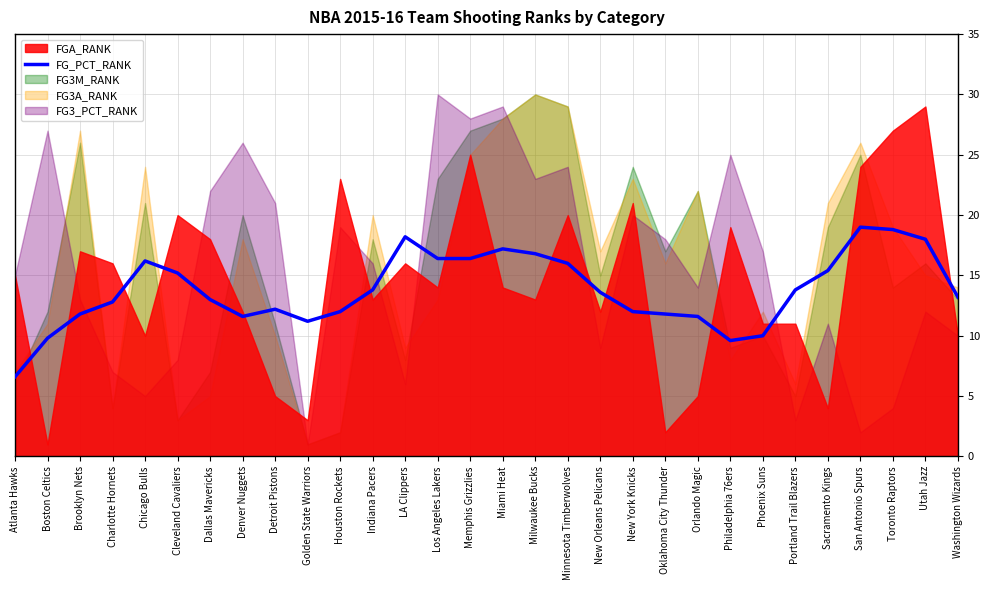

Which label corresponds to the smallest value in the chart?

Atlanta Hawks